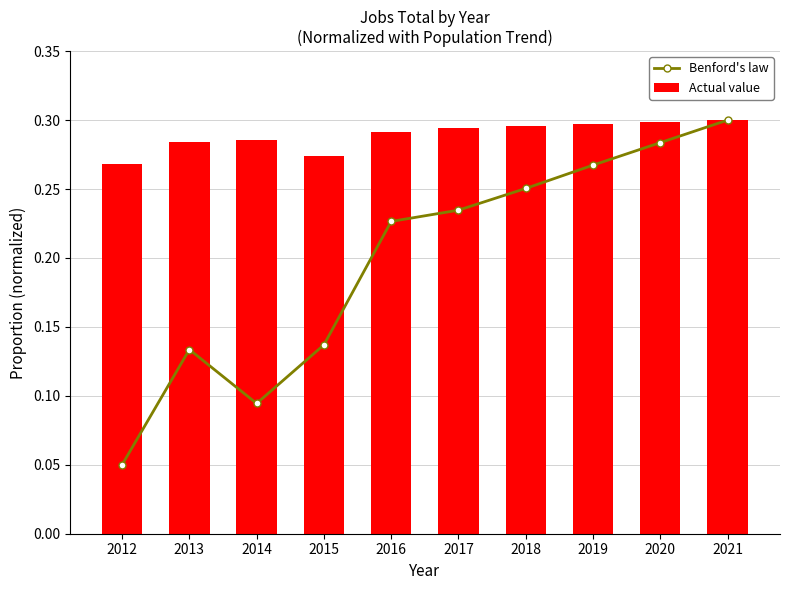

Which series has the largest range (max minus min)?

Benford's law